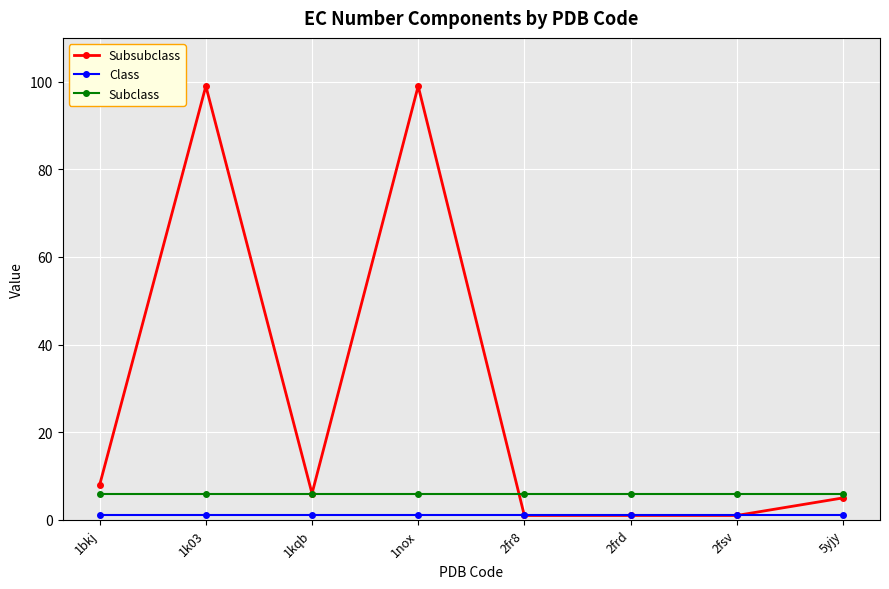

The value of Subsubclass at 1nox is 161. True or false?

False